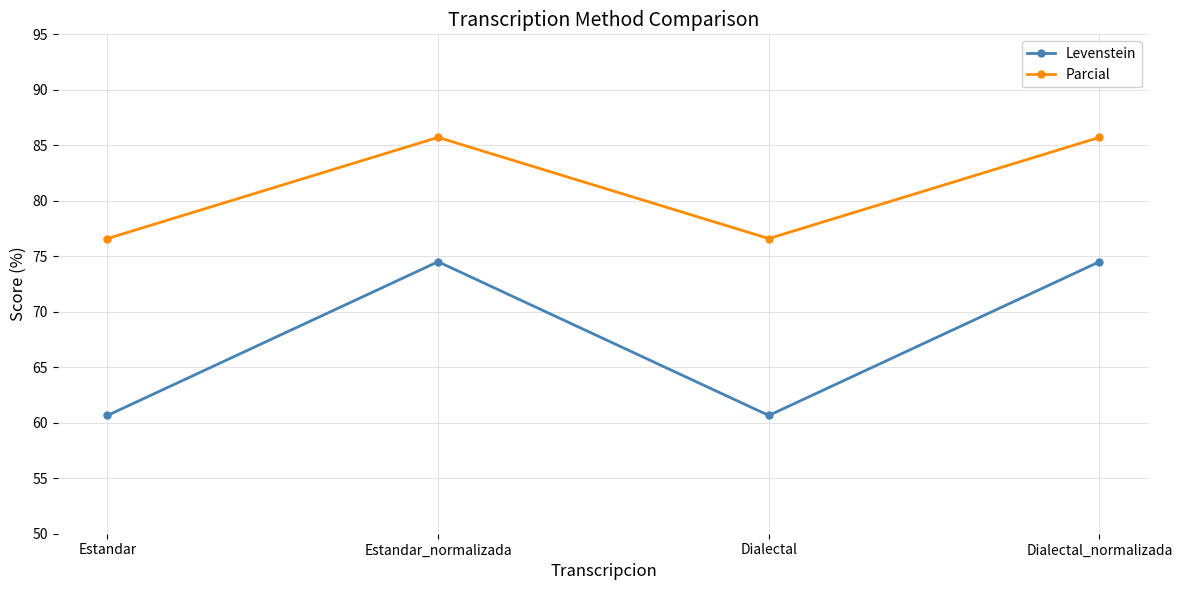

True or false: Levenstein and Parcial intersect in this chart.

False